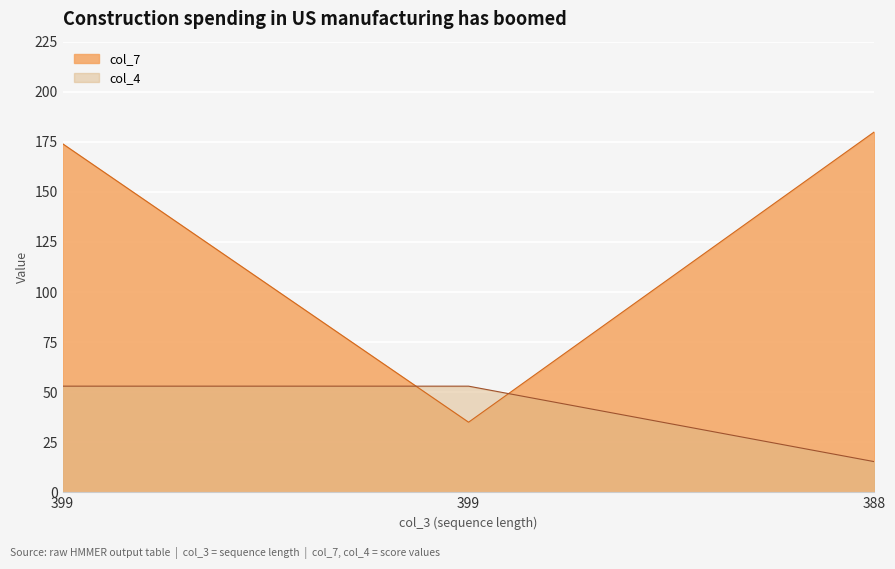

What is the value of the col_4 point at the 2nd from the left?

53.0